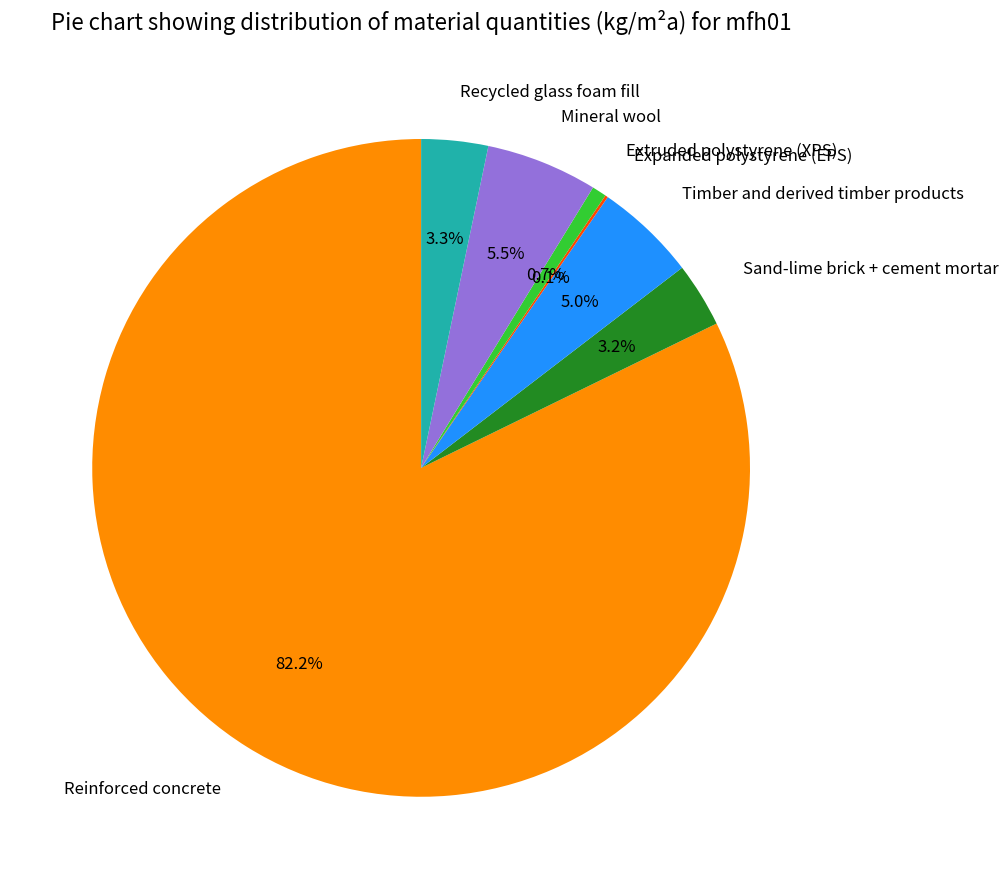

To the nearest percent, what is the difference between the largest and smallest slice percentages?

82%